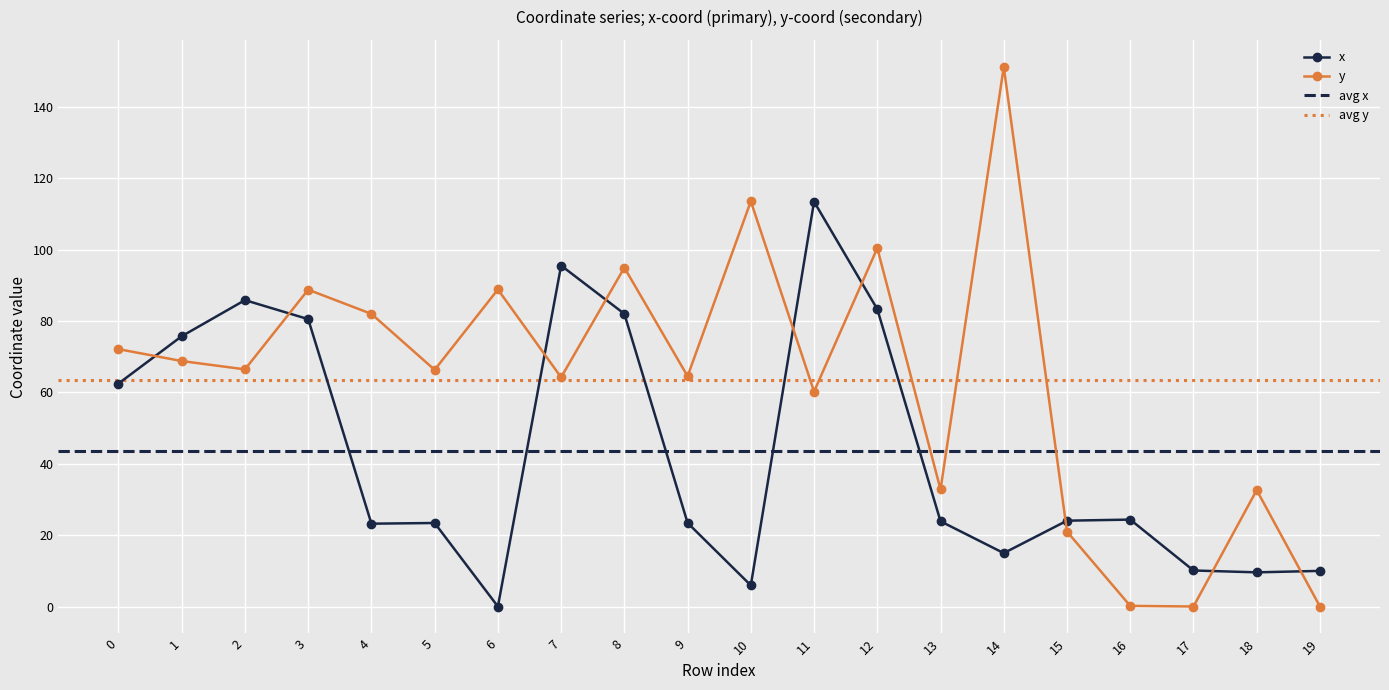

Reading left to right, extract all data points from this chart.

x: 62.5	75.7	85.8	80.5	23.2	23.4	0.0	95.5	82.0	23.4	5.9	113.4	83.3	23.9	15.0	24.1	24.4	10.1	9.6	10.0
y: 72.1	68.8	66.4	88.8	82.0	66.3	88.8	64.2	95.0	64.5	113.5	60.2	100.4	32.8	151.2	21.0	0.2	0.0	32.6	0.0